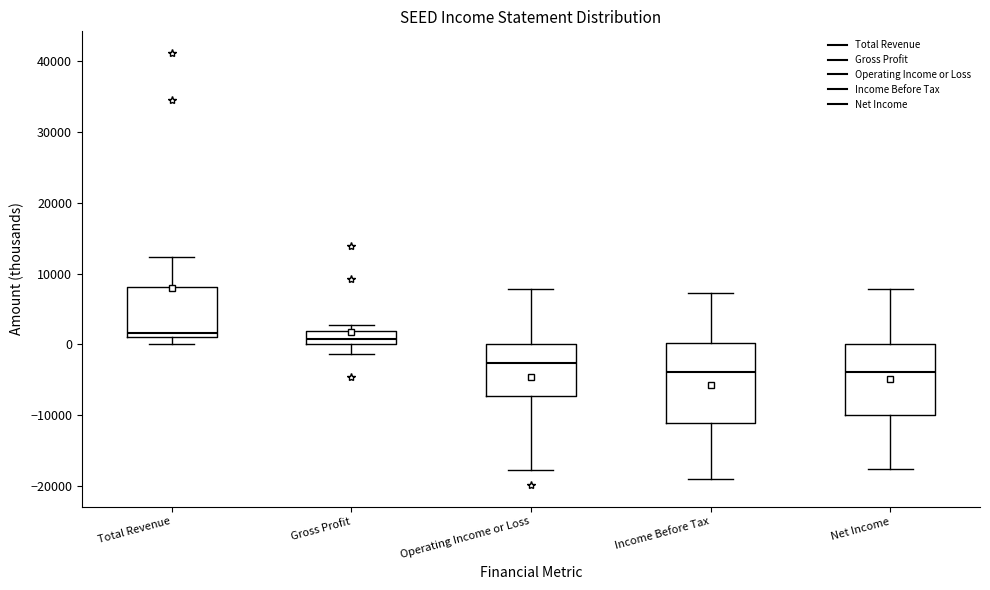

Reading left to right, read every box against the y-axis: the position of its median line, the range the box covers, and the ends of its whiskers. The values are not printed on the chart, so give them approximately, as read against the axis.

Total Revenue: median 2000, box 1000 to 8000, whiskers 0 to 12000
Gross Profit: median 1000, box 0 to 2000, whiskers -1000 to 3000
Operating Income or Loss: median -3000, box -7000 to 0, whiskers -18000 to 8000
Income Before Tax: median -4000, box -11000 to 0, whiskers -19000 to 7000
Net Income: median -4000, box -10000 to 0, whiskers -18000 to 8000